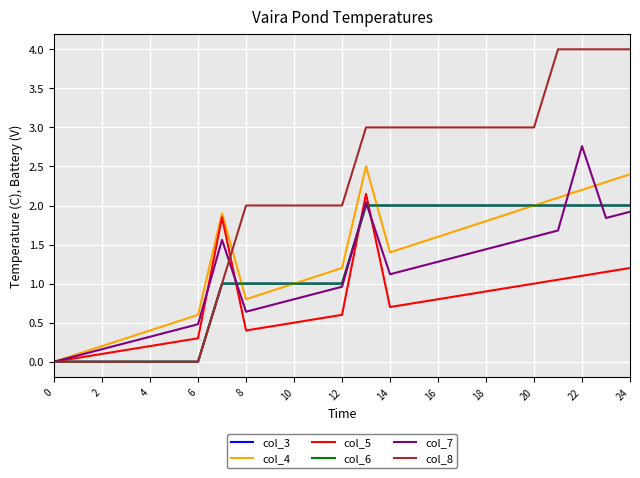

Is this an area chart (filled region under the line)?

No